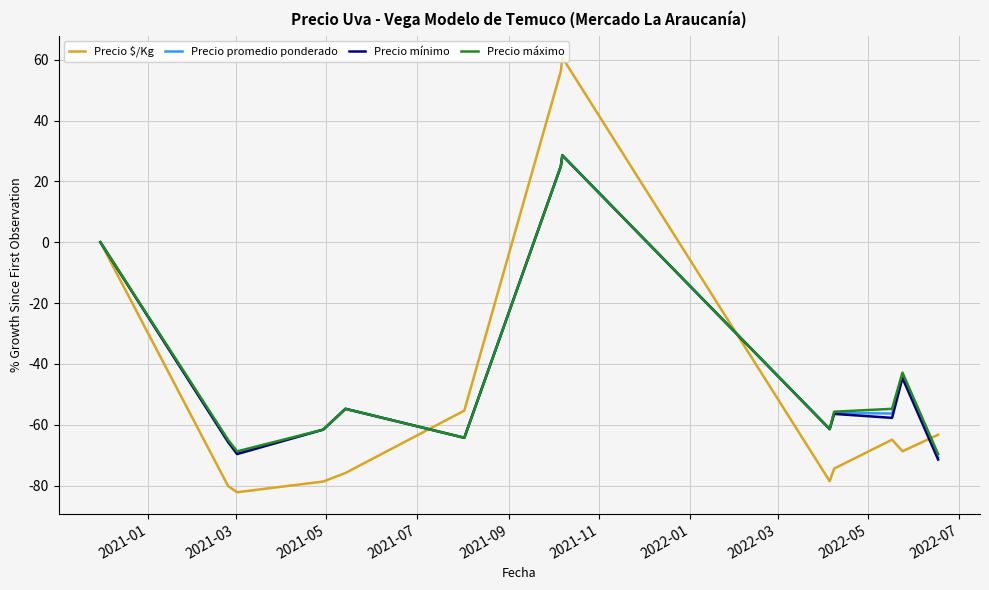

What is the minimum value shown in the chart?

-82.2